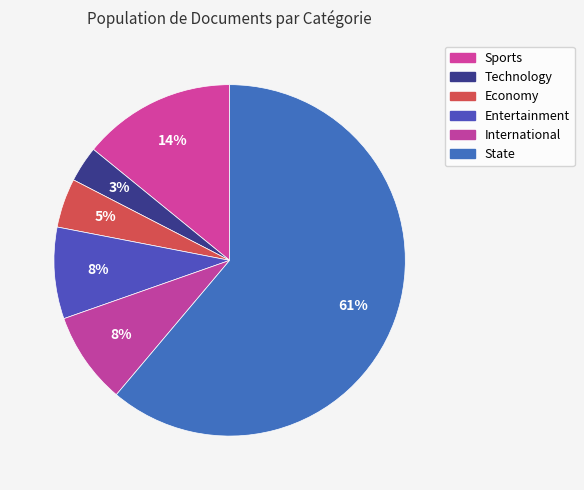

To the nearest percent, what is the combined percentage of International and State?

70%